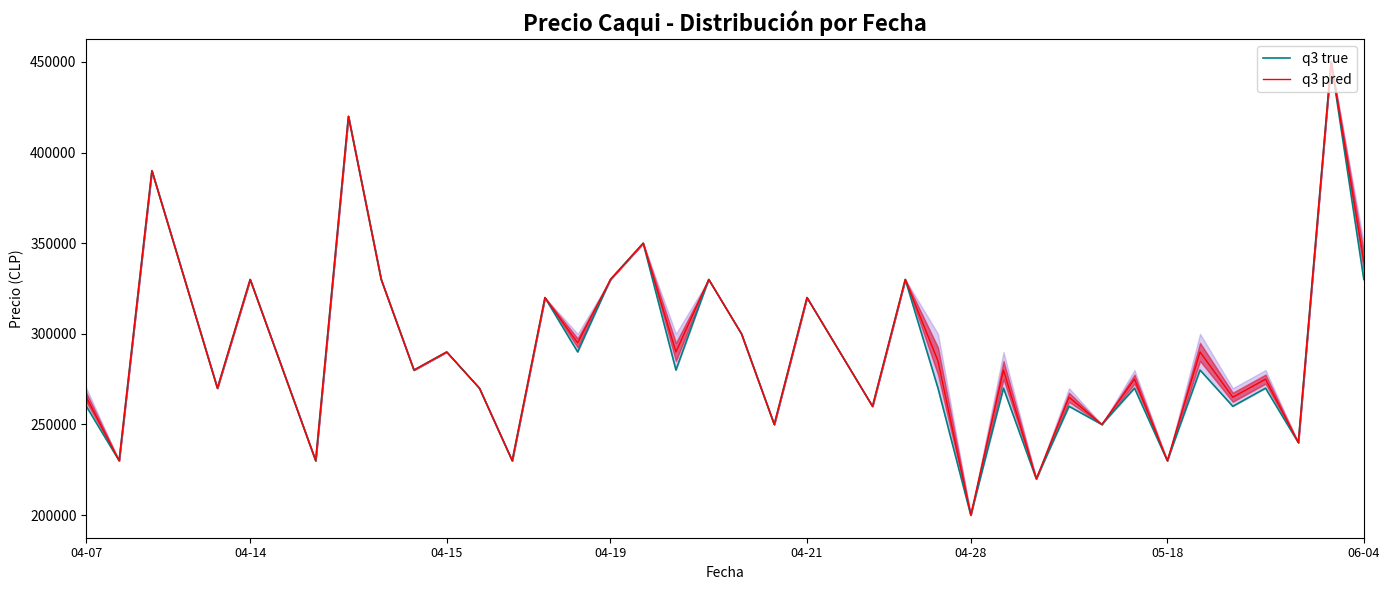

True or false: q3 true and q3 pred intersect in this chart.

False